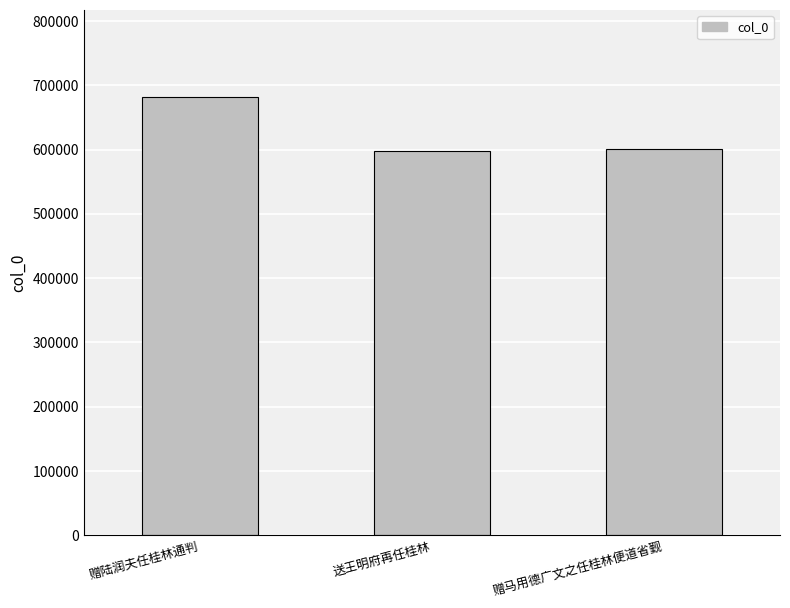

What is the sum of the values at 赠陆润夫任桂林通判 and 赠马用德广文之任桂林便道省觐?

1281955